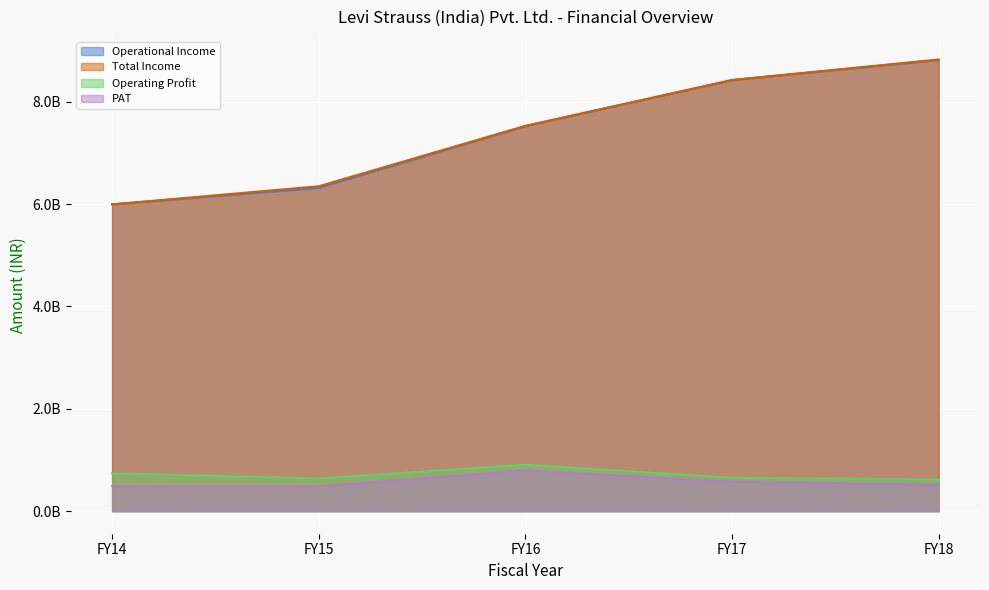

What is the difference between the highest and lowest values at FY17?

7847000000